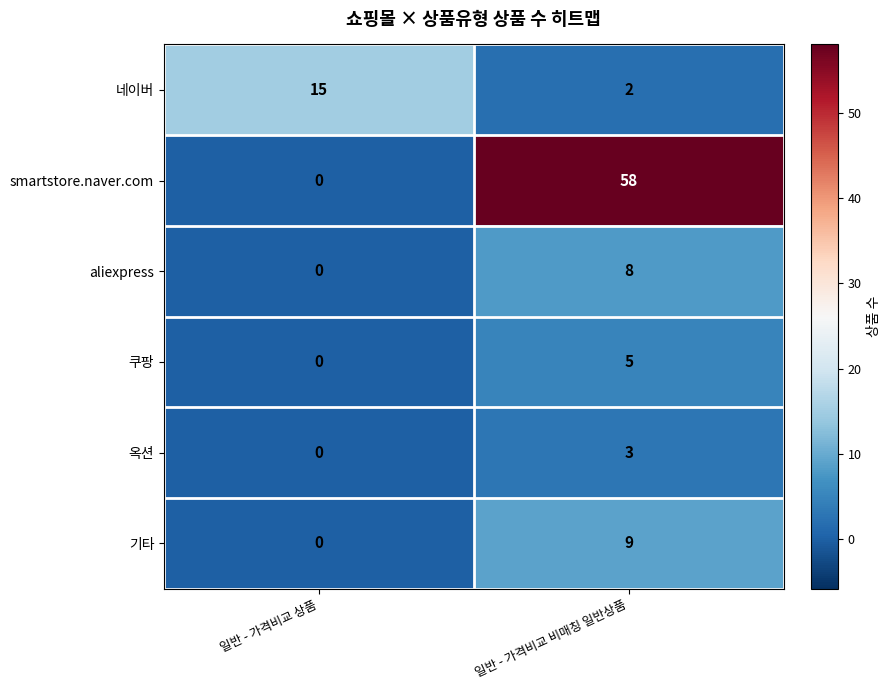

List the series in order of their peak value, lowest first.

옥션, 쿠팡, aliexpress, 기타, 네이버, smartstore.naver.com